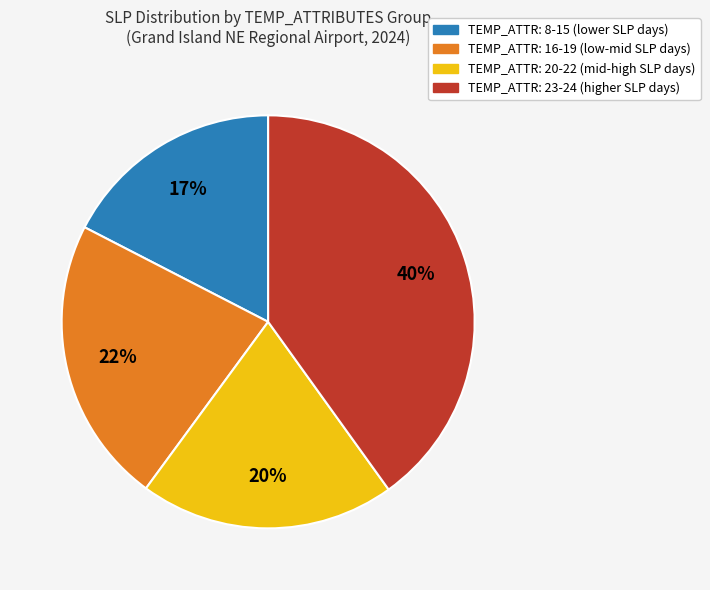

To the nearest percent, what is the difference between the largest and smallest slice percentages?

23%